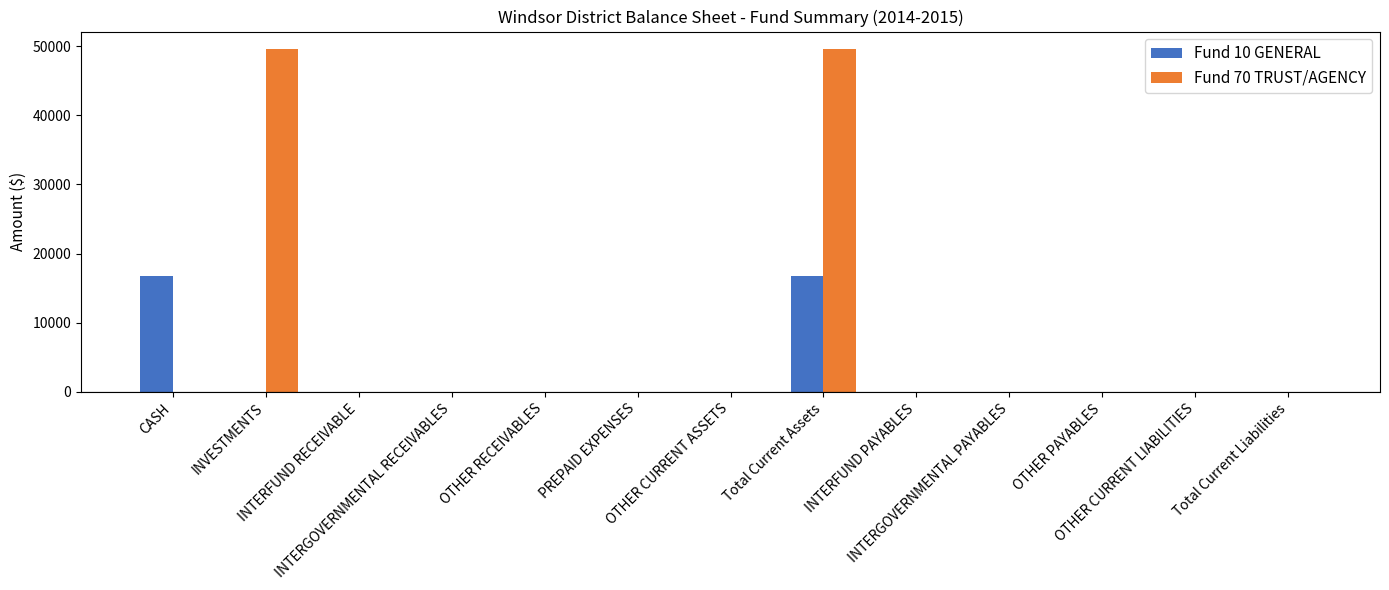

Which series has the largest total across all categories?

Fund 70 TRUST/AGENCY